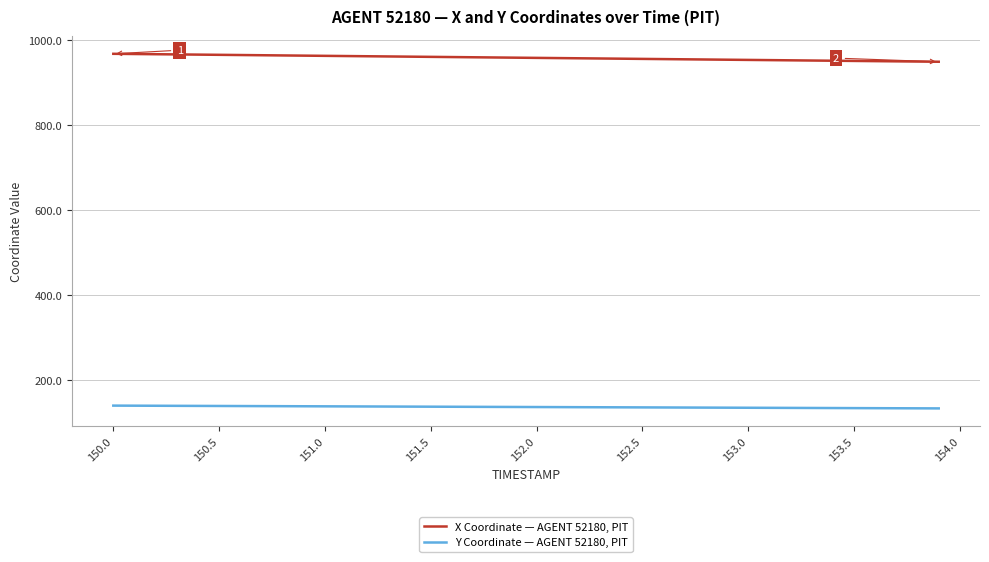

True or false: Y Coordinate — AGENT 52180, PIT and X Coordinate — AGENT 52180, PIT cross at least once.

False